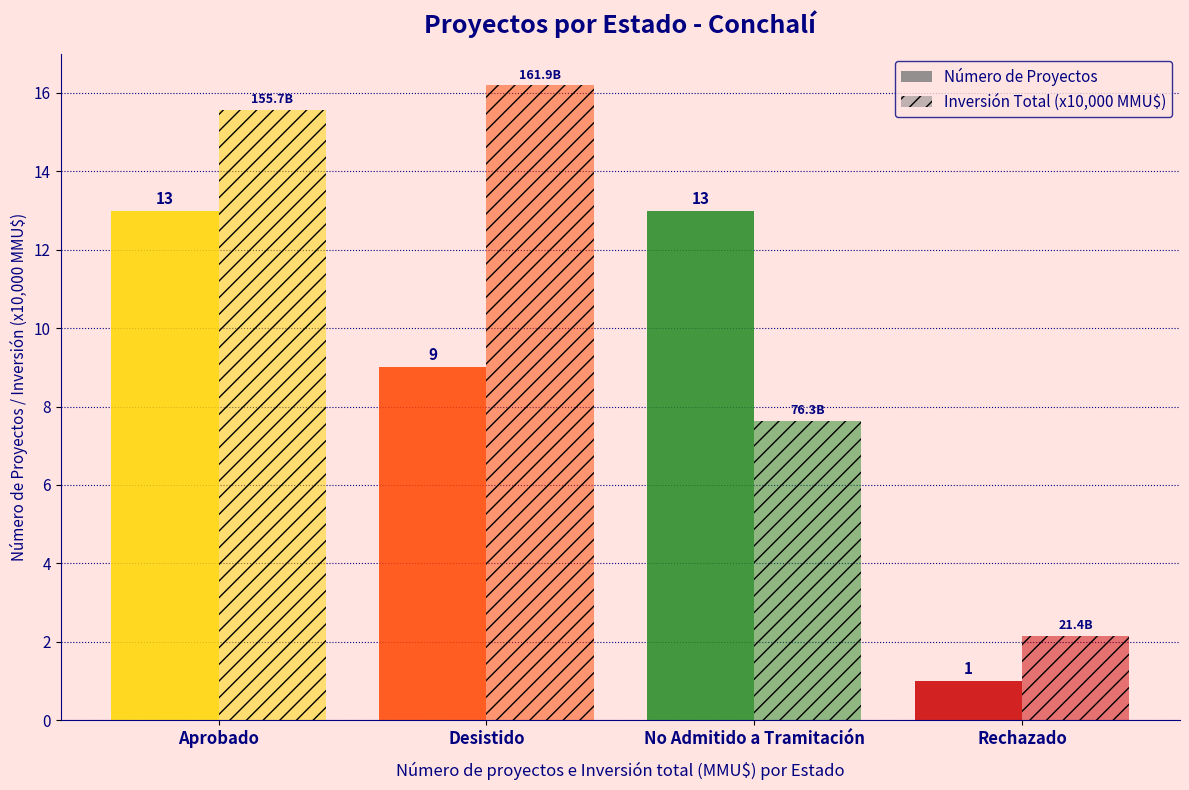

Which category has the lowest value across all series?

Rechazado